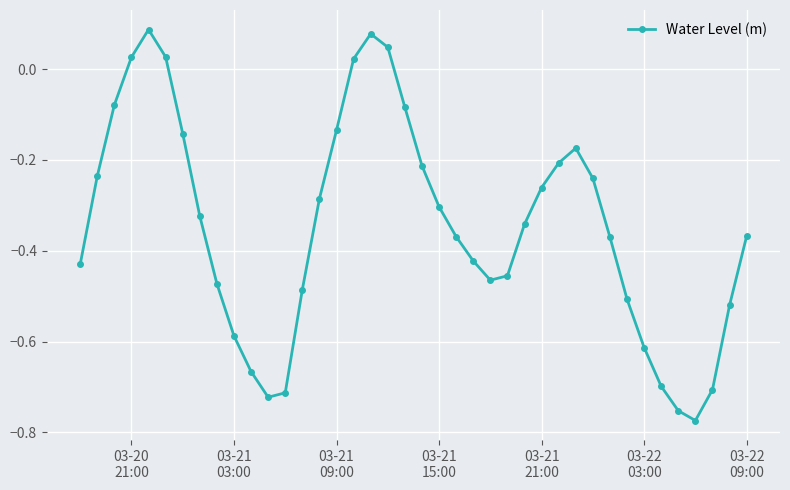

Is this an area chart (filled region under the line)?

No